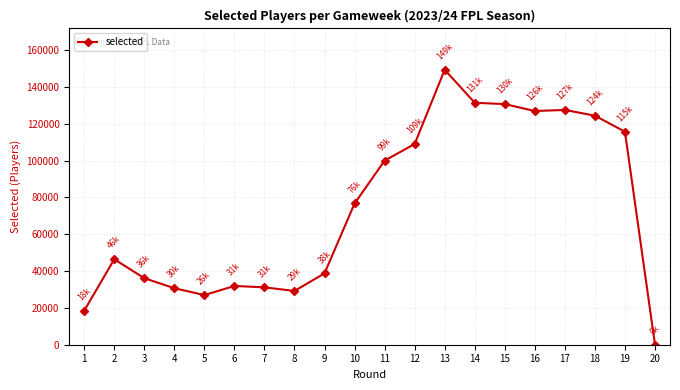

Is it true that the value at 4 is 47062?

False